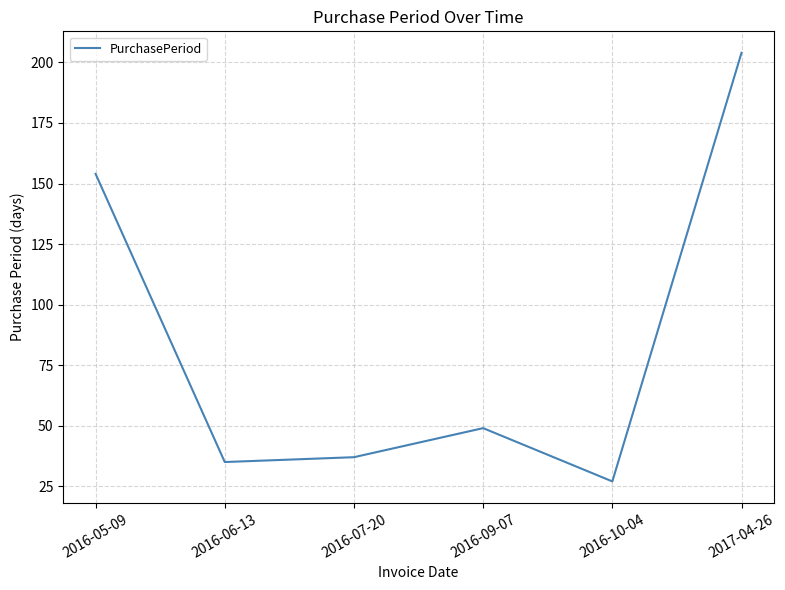

Reading left to right, extract all data points from this chart.

154	35	37	49	27	204